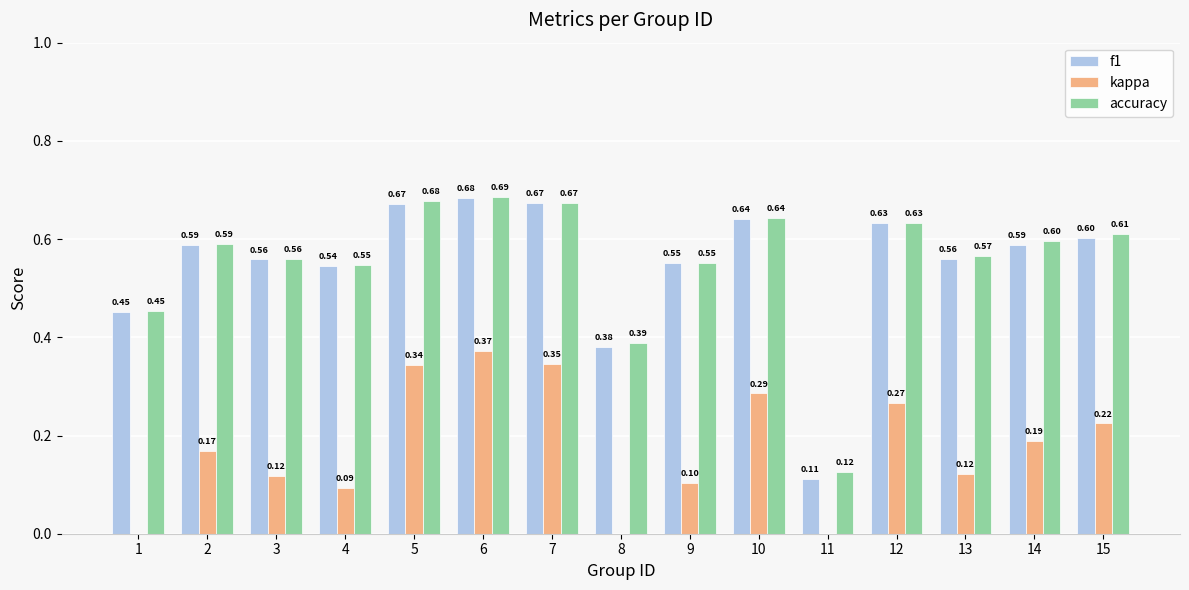

What is the value of the kappa bar at the 9th from the left?

0.1